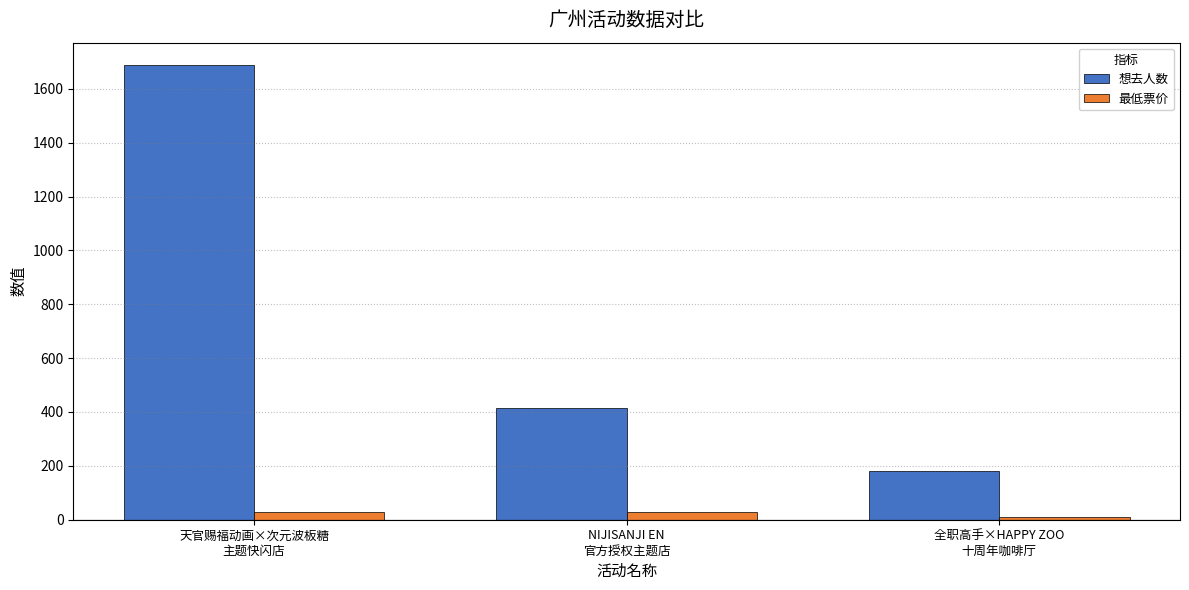

Count the number of data series in this chart.

2